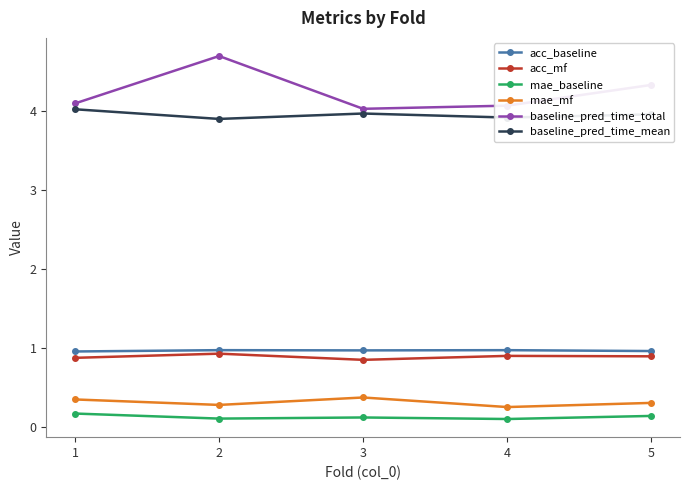

Rank the series at 5 from highest to lowest value.

baseline_pred_time_total, baseline_pred_time_mean, acc_baseline, acc_mf, mae_mf, mae_baseline